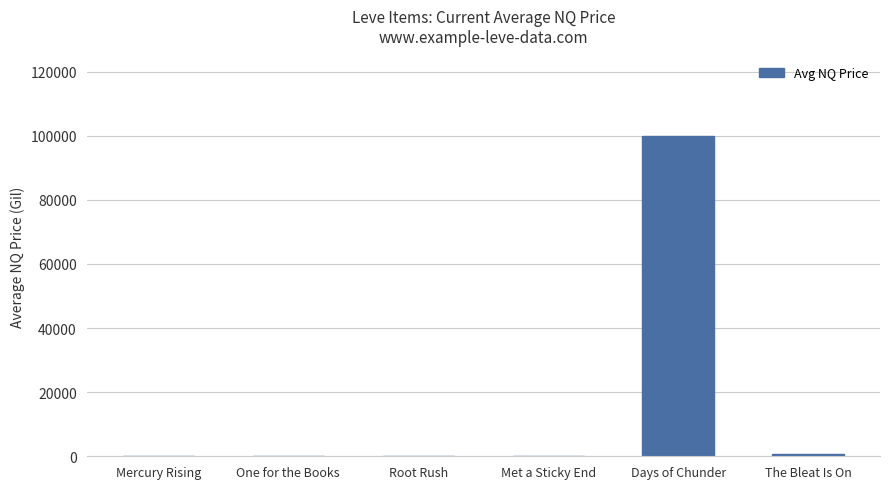

Is it true that the value at One for the Books is 0.0?

True